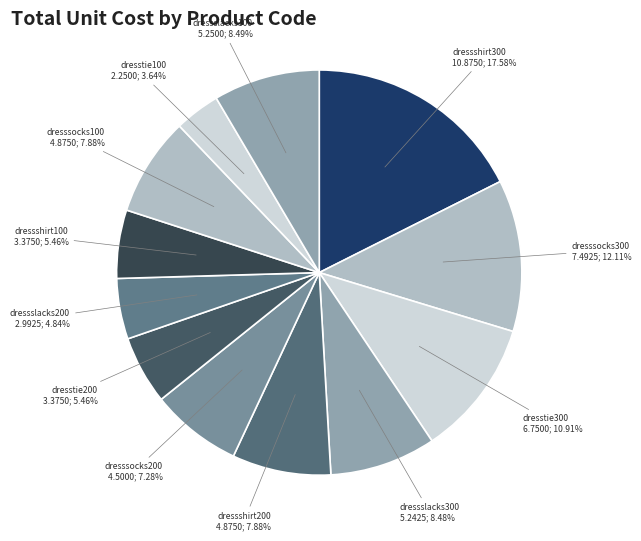

What portion of the pie excludes dresssocks200?

92.7%